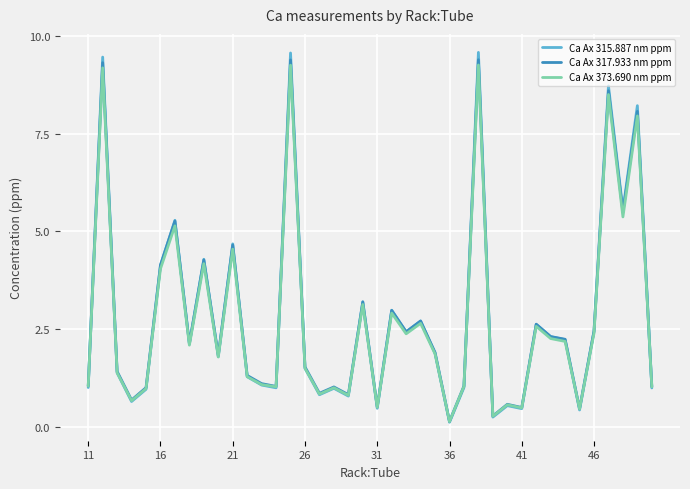

Which series has the widest spread of values?

Ca Ax 315.887 nm ppm